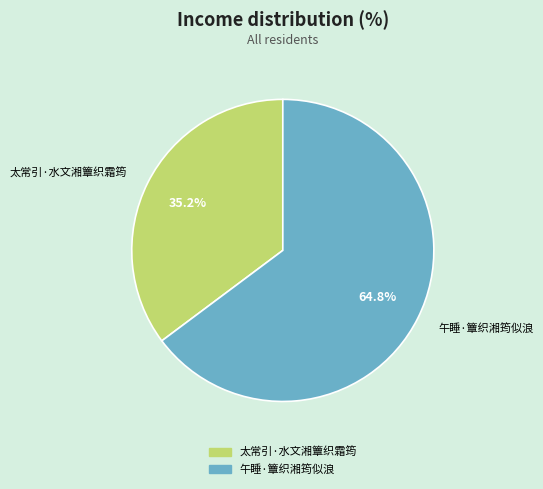

What percentage do 太常引·水文湘簟织霜筠 and 午睡·簟织湘筠似浪 together represent?

100.0%